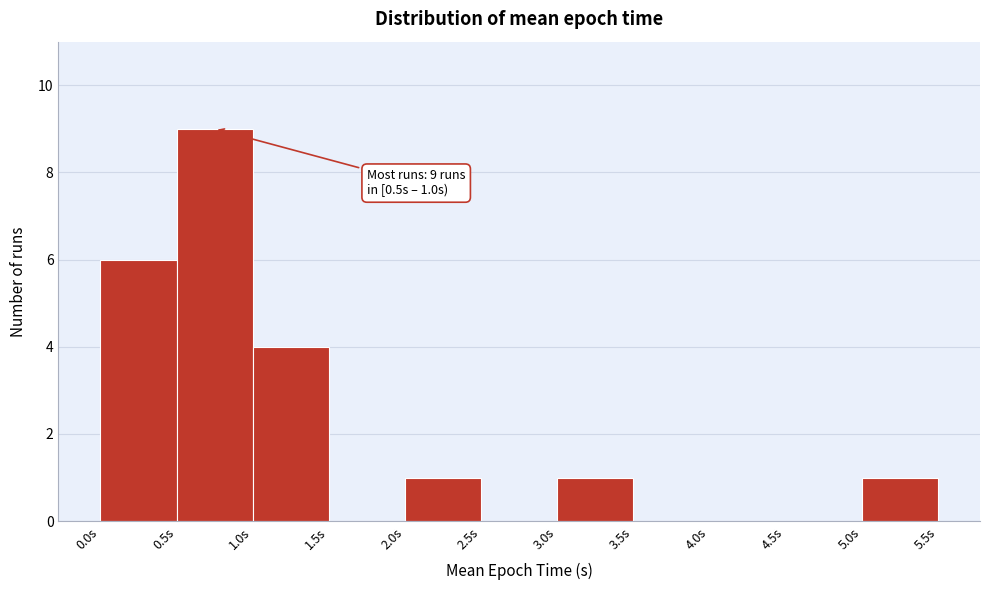

Which range on the x-axis has the tallest bar?

0.5 to 1.0